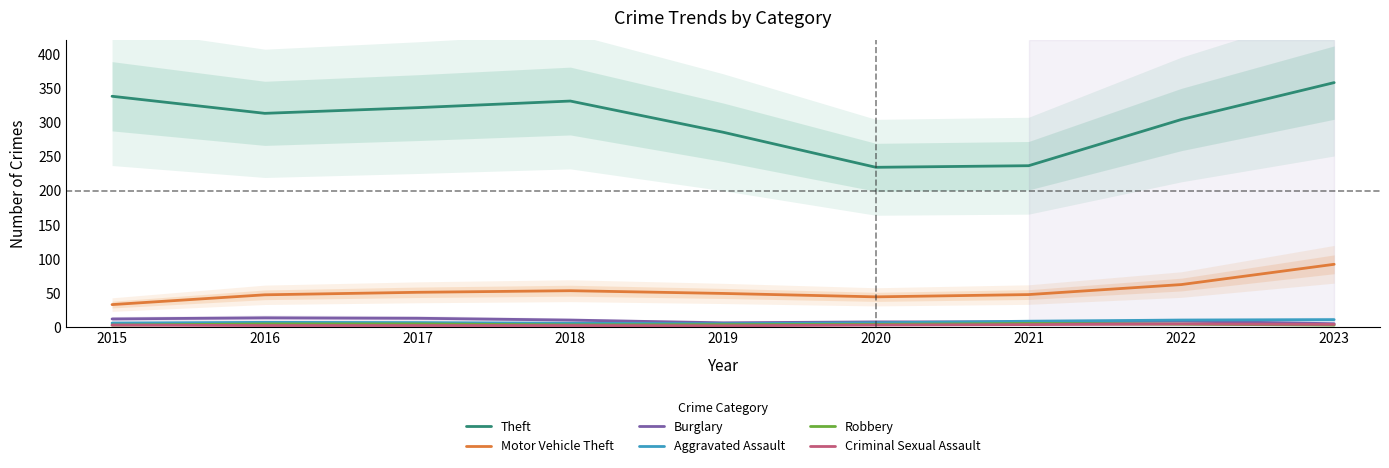

How many lines are shown in the chart?

6